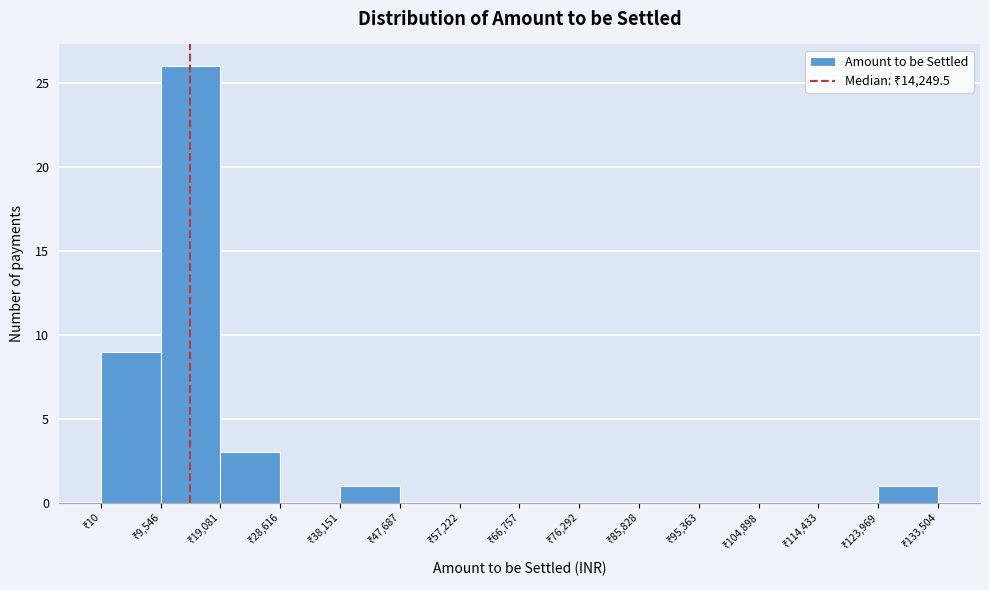

Reading left to right, transcribe this chart: for each bar, give the range it covers on the x-axis and its height. Neither the bar edges nor the heights are printed on the chart, so give them approximately, as read against the axes.

0 to 10000: 9
10000 to 19000: 26
19000 to 29000: 3
29000 to 38000: 0
38000 to 48000: 1
48000 to 57000: 0
57000 to 67000: 0
67000 to 76000: 0
76000 to 86000: 0
86000 to 95000: 0
95000 to 105000: 0
105000 to 114000: 0
114000 to 124000: 0
124000 to 134000: 1